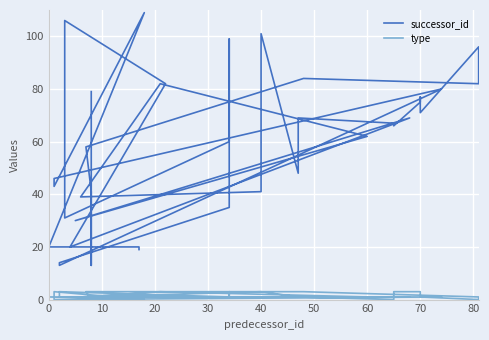

List the series in order of their overall mean, highest first.

successor_id, type